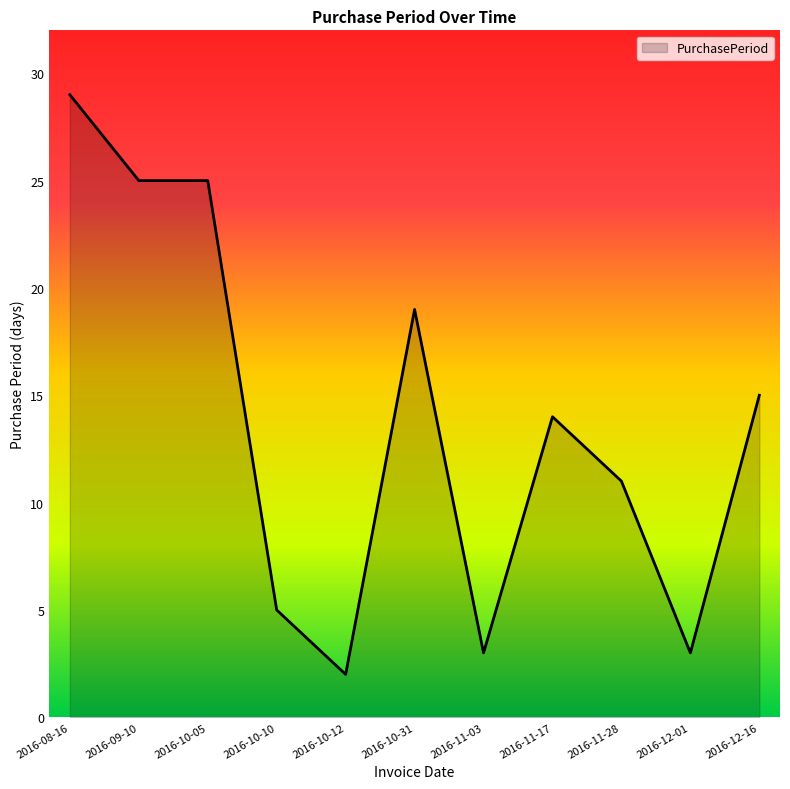

What position from the left is 2016-10-05?

3